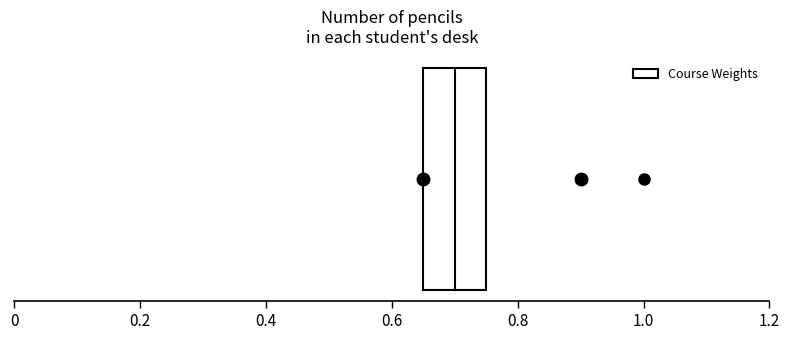

Read this box plot against the x-axis: the position of the median line, the range covered by the box, and the ends of both whiskers. The values are not printed on the chart, so give them approximately, as read against the axis.

median 0.70, box 0.66 to 0.76, whiskers 0.66 to 0.76